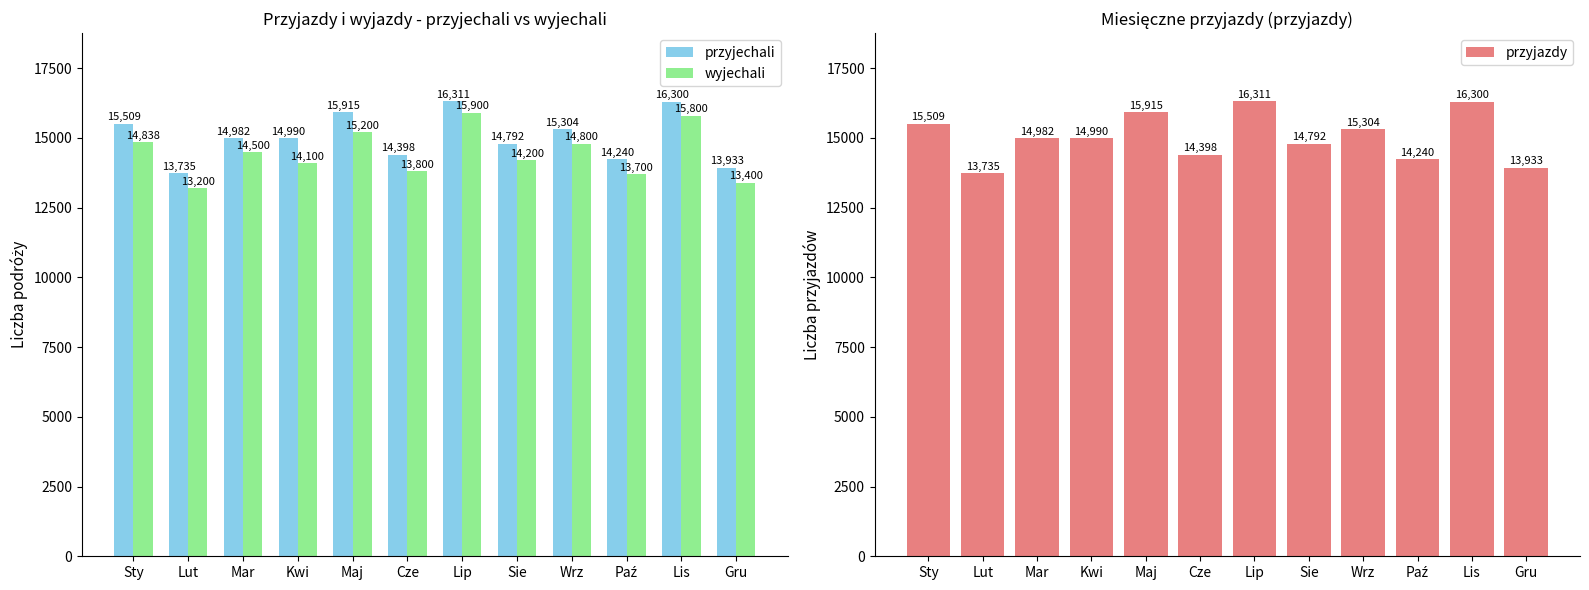

What is the label of the 1st bar from the right?

Gru